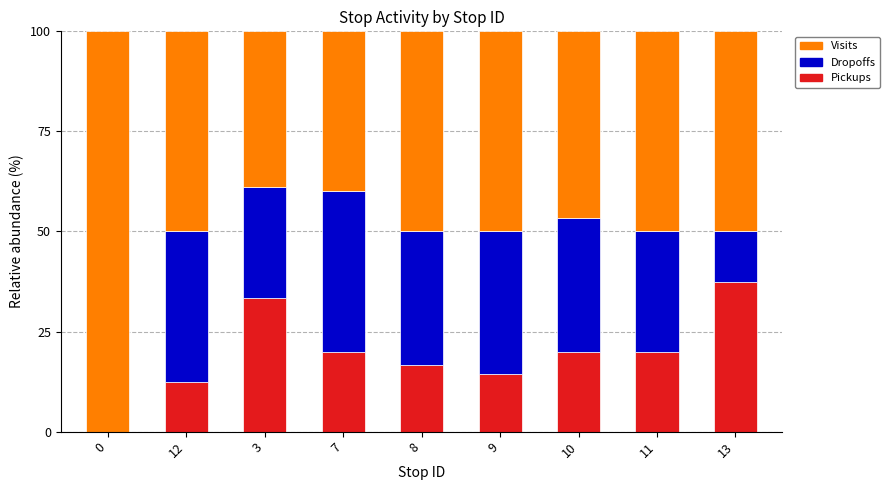

Which category has the highest value in the Pickups series?

13